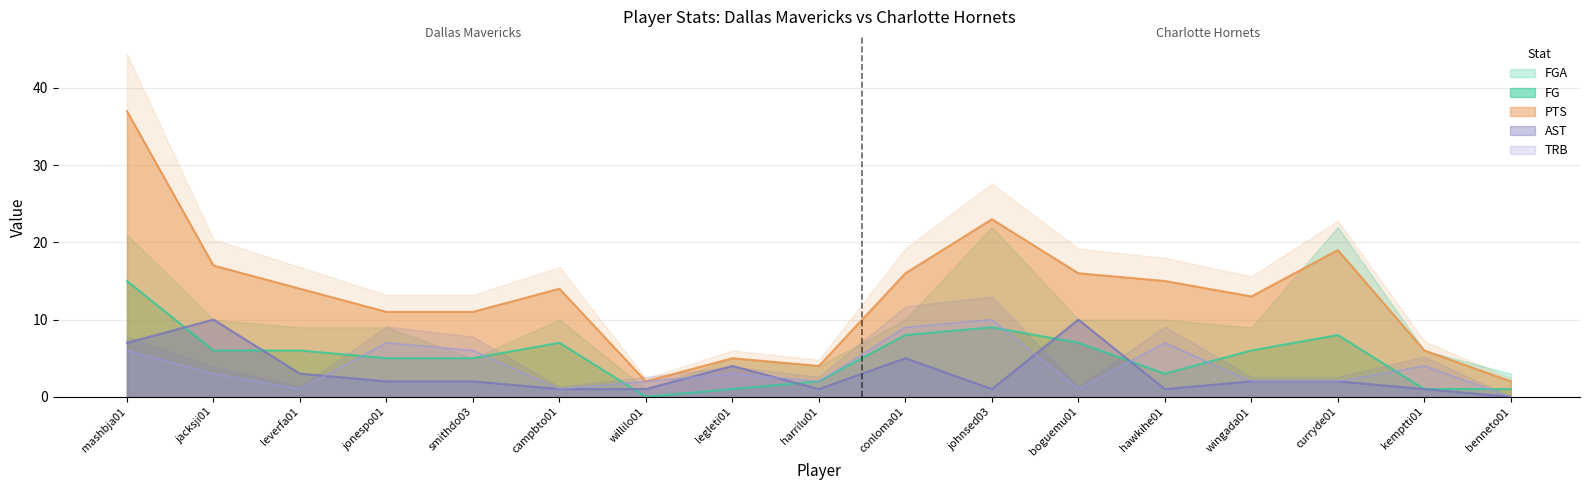

Does the chart display data point markers on the line(s)?

No